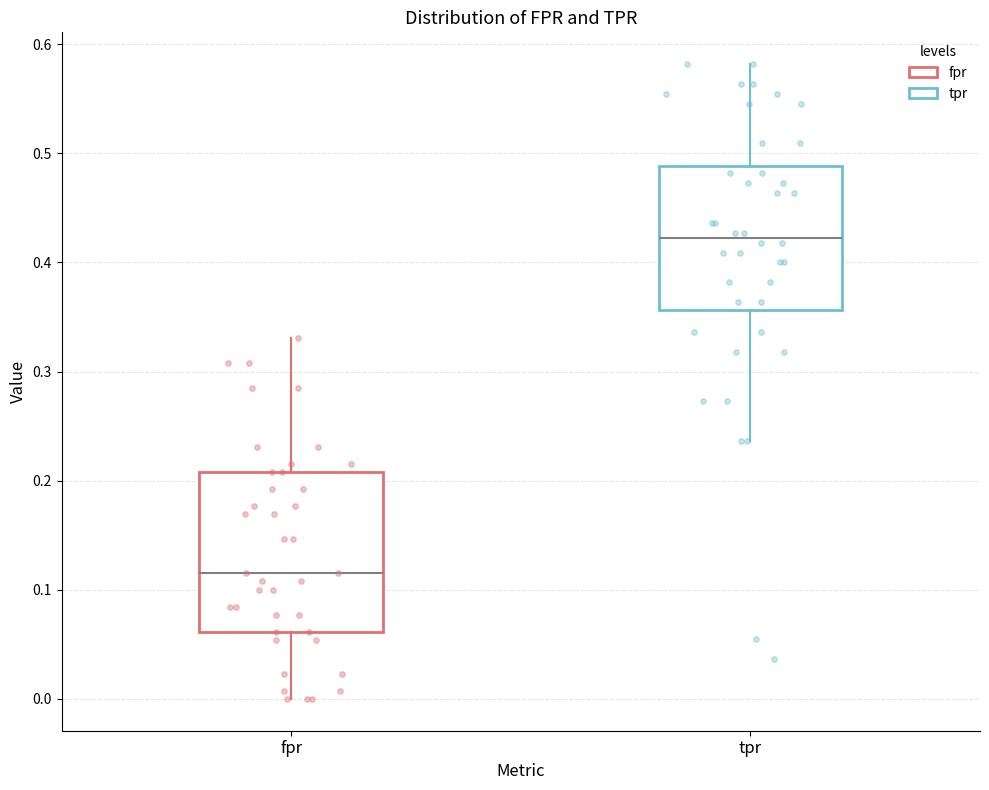

Reading left to right, read every box against the y-axis: the position of its median line, the range the box covers, and the ends of its whiskers. The values are not printed on the chart, so give them approximately, as read against the axis.

fpr: median 0.12, box 0.06 to 0.21, whiskers 0.00 to 0.33
tpr: median 0.42, box 0.36 to 0.49, whiskers 0.24 to 0.58